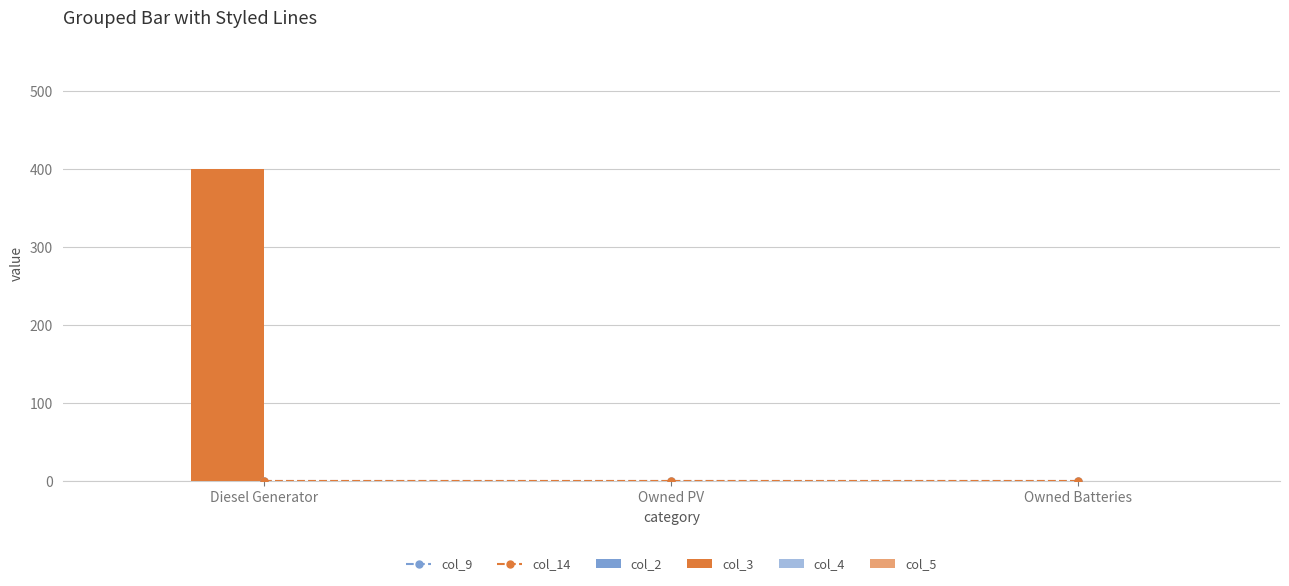

At which category does the chart reach its peak across all series?

Diesel Generator